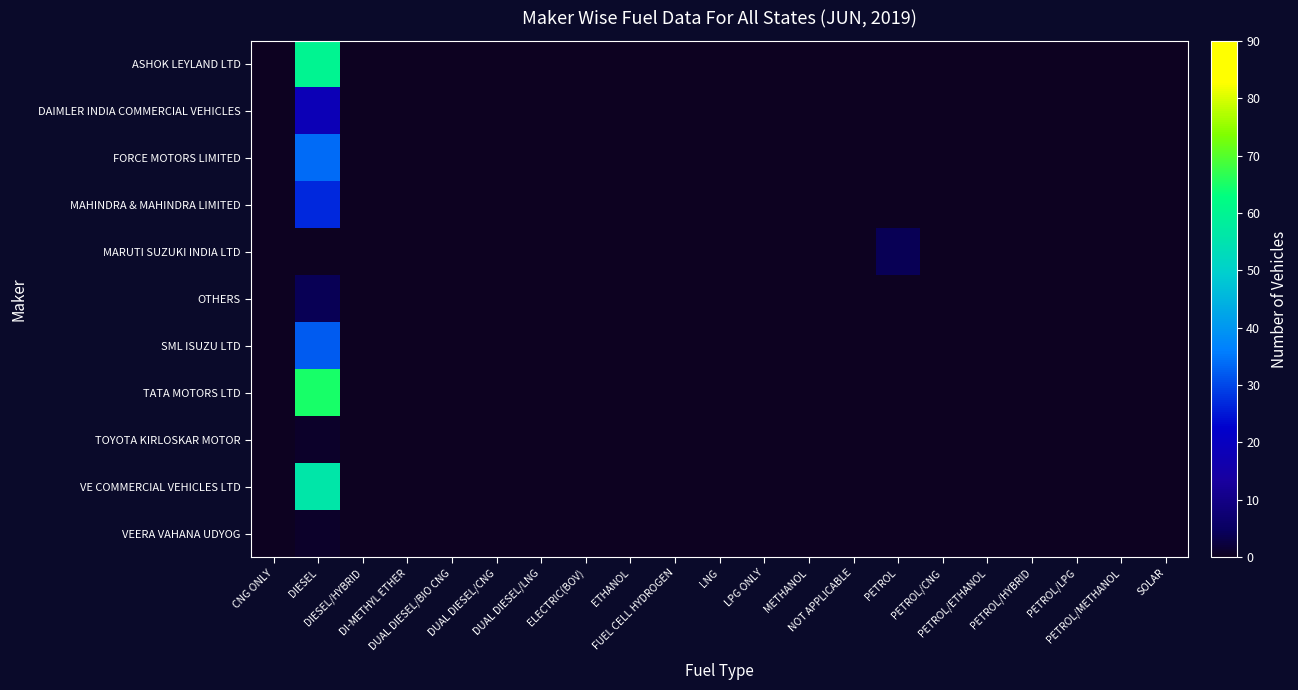

At how many categories does at least one series exceed 23?

1